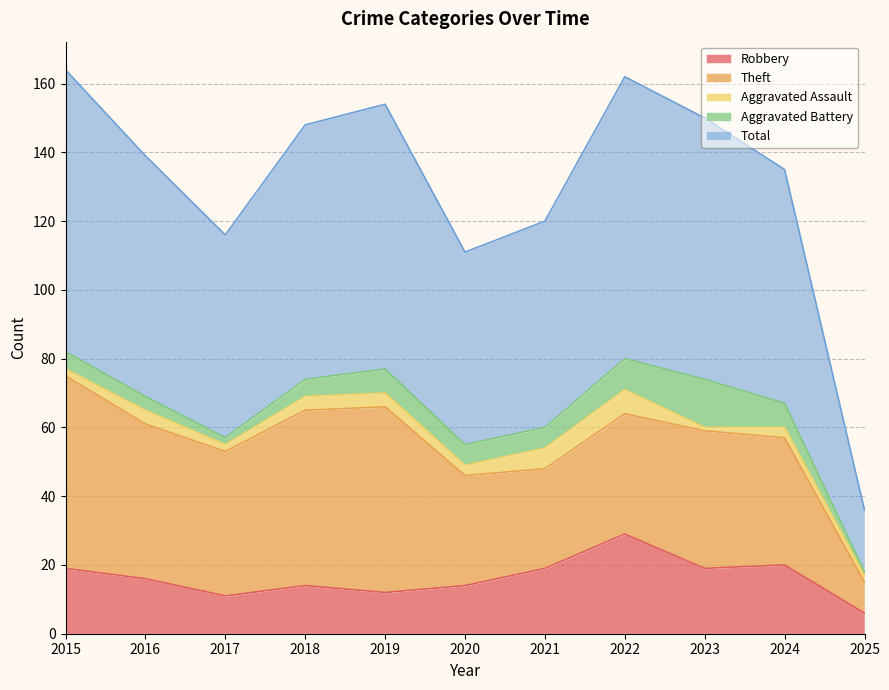

What is the difference between the maximum and minimum values in the Theft series?

47